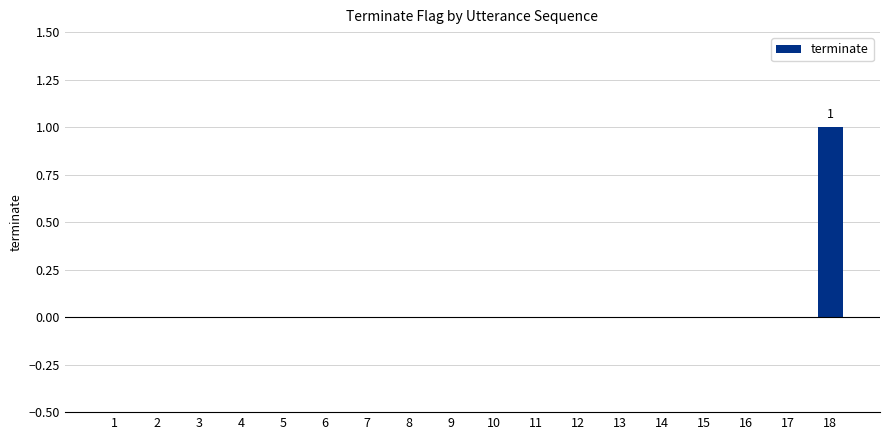

True or false: the data shows -1 at 4.

False